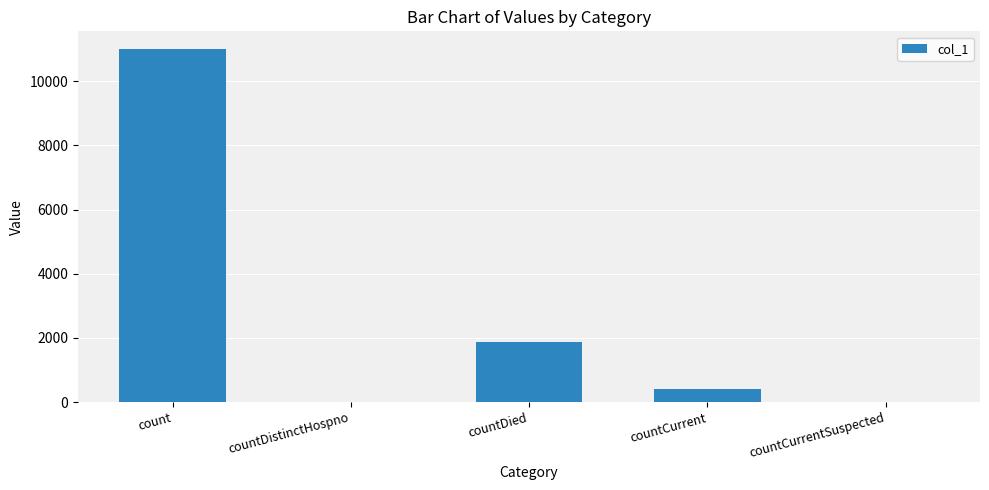

Reading left to right, extract all data points from this chart.

11002	0	1873	417	0